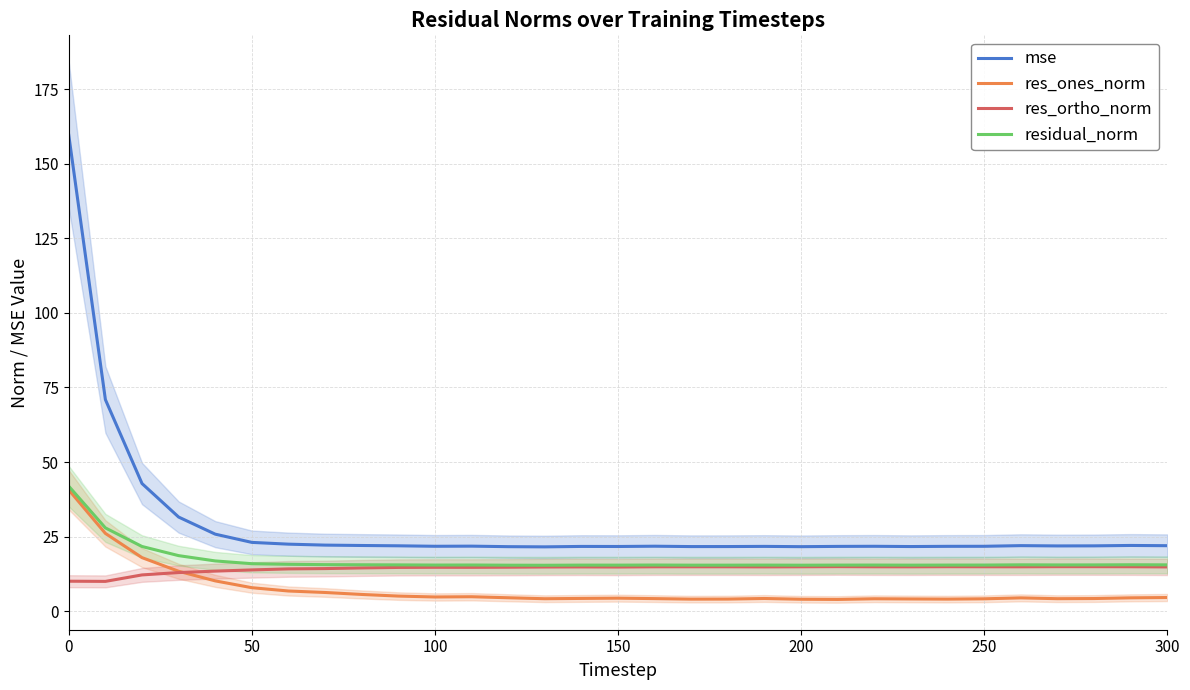

Reading right to left, list all the values displayed in this chart.

mse: 22.0	22.0	21.9	21.9	22.0	21.8	21.8	21.7	21.8	21.7	21.6	21.7	21.7	21.7	21.8	21.7	21.7	21.6	21.6	21.8	21.8	21.9	22.0	22.2	22.5	23.1	25.8	31.6	42.8	70.9	159.6
res_ones_norm: 4.6	4.5	4.3	4.2	4.5	4.2	4.1	4.1	4.2	3.9	4.0	4.3	4.1	4.1	4.2	4.4	4.3	4.2	4.5	4.9	4.8	5.1	5.6	6.3	6.8	7.9	10.2	13.4	18.0	26.1	40.7
res_ortho_norm: 14.9	14.9	14.9	14.9	14.9	14.9	14.9	14.9	14.9	14.9	14.9	14.9	14.9	14.9	14.9	14.8	14.9	14.8	14.8	14.7	14.7	14.7	14.5	14.3	14.2	13.8	13.4	13.0	12.2	10.0	10.1
residual_norm: 15.5	15.6	15.5	15.5	15.6	15.5	15.5	15.4	15.5	15.5	15.4	15.5	15.4	15.4	15.5	15.4	15.5	15.4	15.4	15.5	15.5	15.5	15.6	15.6	15.7	15.9	16.9	18.6	21.7	27.9	41.9